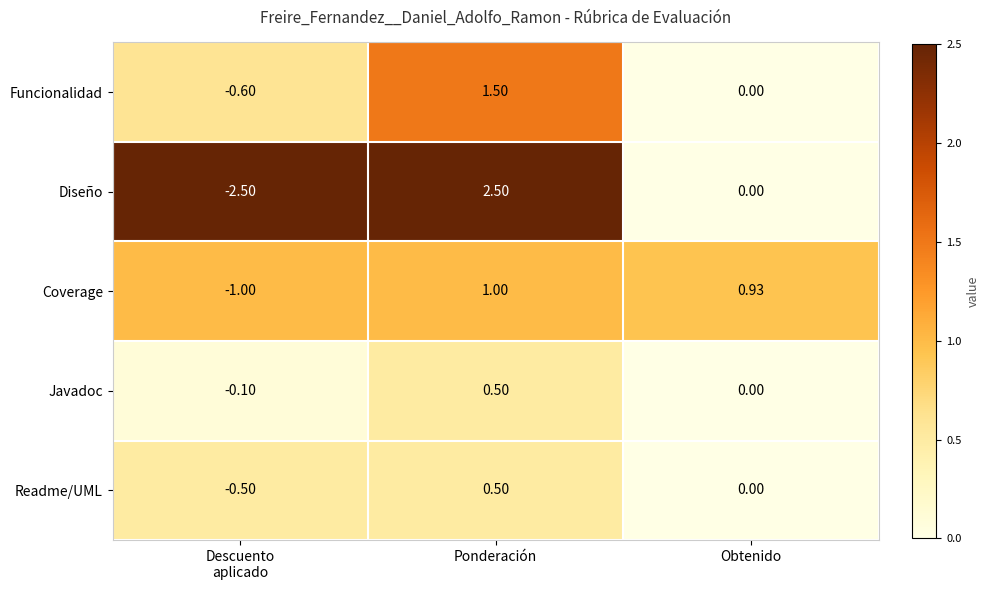

Which label corresponds to the largest value in the chart?

Ponderación